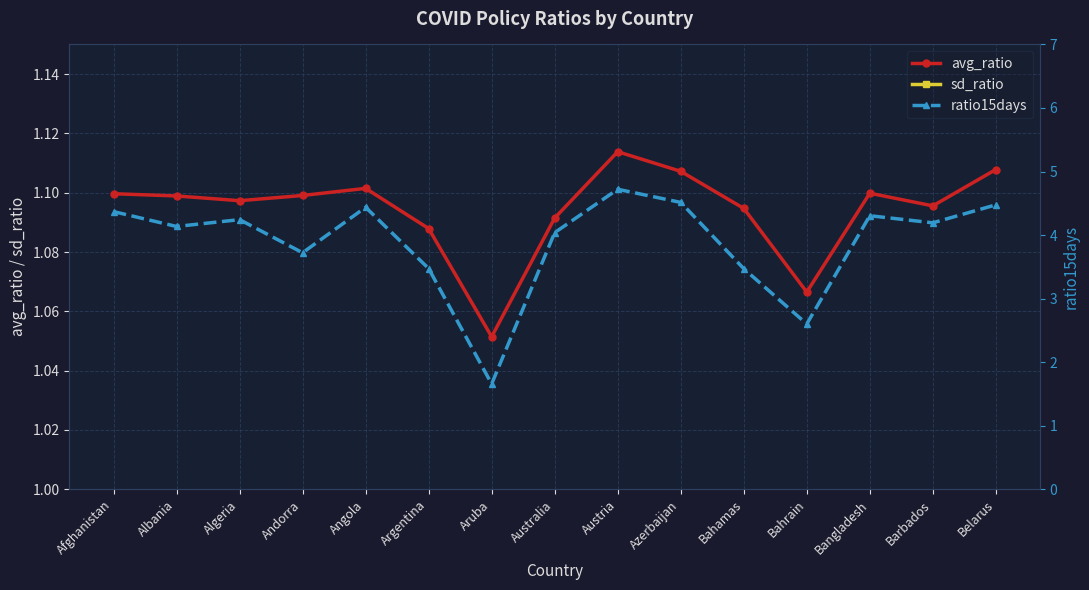

Reading left to right, list all the values displayed in this chart.

avg_ratio: 1.1	1.1	1.1	1.1	1.1	1.1	1.1	1.1	1.1	1.1	1.1	1.1	1.1	1.1	1.1
sd_ratio: 0.0	0.0	0.0	0.0	0.0	0.0	0.0	0.0	0.0	0.0	0.0	0.0	0.0	0.0	0.0
ratio15days: 4.4	4.1	4.2	3.7	4.4	3.5	1.7	4.0	4.7	4.5	3.5	2.6	4.3	4.2	4.5